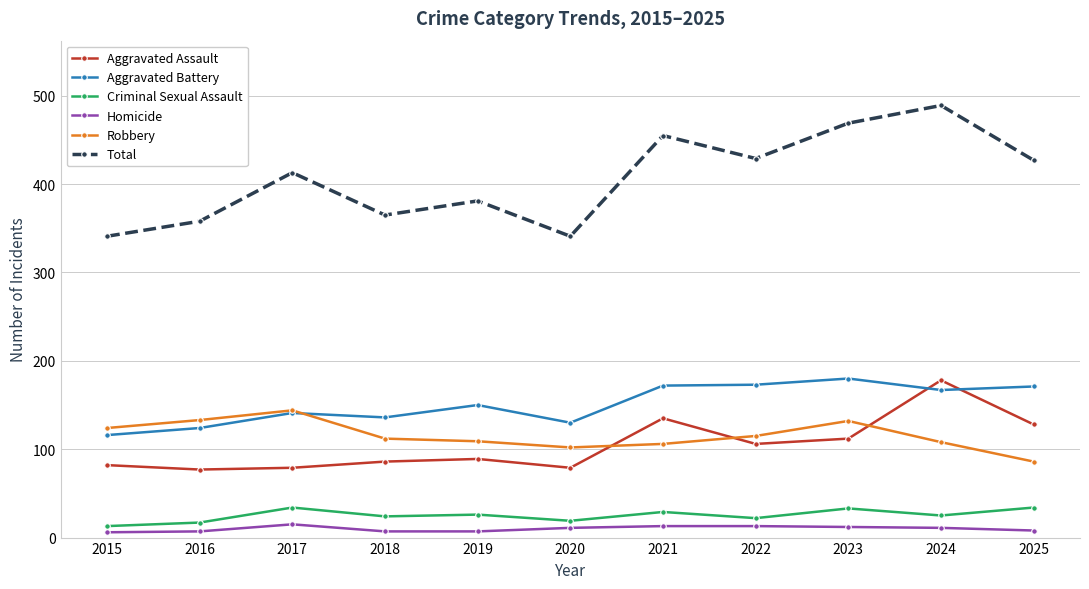

Between 2023 and 2024, which series saw the biggest shift?

Aggravated Assault